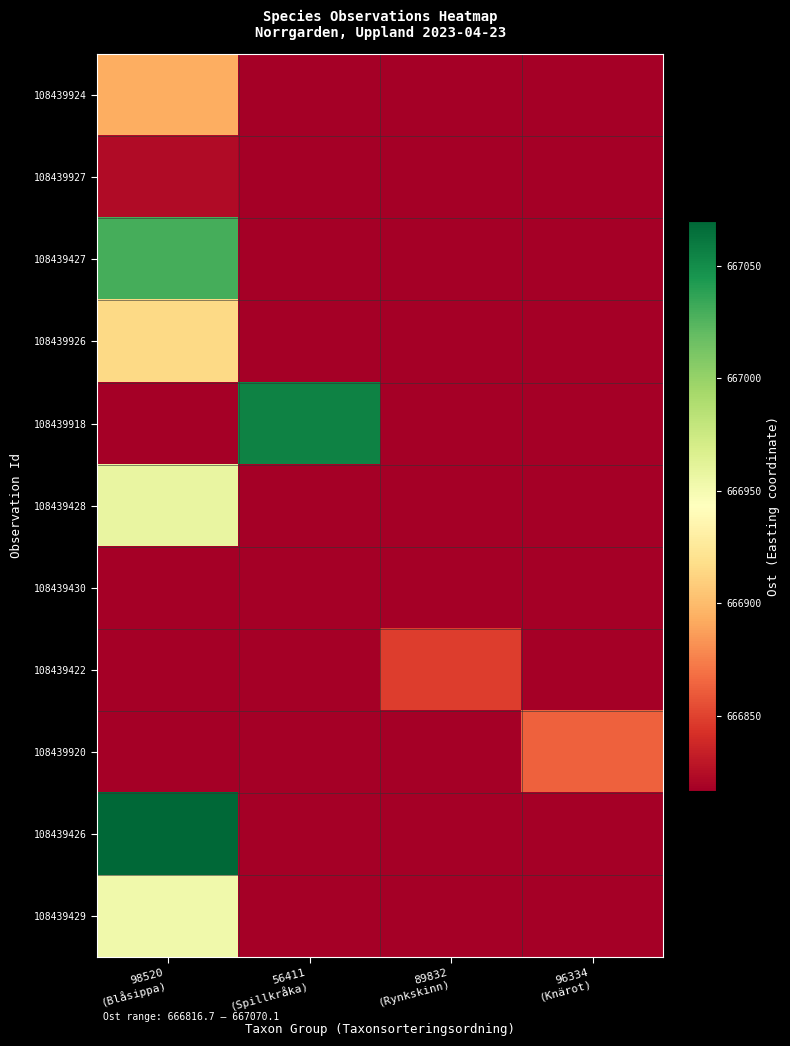

Reading left to right, list all the values displayed in this chart.

108439924: 98520
(Blåsippa)=666893.7	56411
(Spillkråka)=0.0	89832
(Rynkskinn)=0.0	96334
(Knärot)=0.0
108439927: 98520
(Blåsippa)=666823.0	56411
(Spillkråka)=0.0	89832
(Rynkskinn)=0.0	96334
(Knärot)=0.0
108439427: 98520
(Blåsippa)=667030.4	56411
(Spillkråka)=0.0	89832
(Rynkskinn)=0.0	96334
(Knärot)=0.0
108439926: 98520
(Blåsippa)=666915.5	56411
(Spillkråka)=0.0	89832
(Rynkskinn)=0.0	96334
(Knärot)=0.0
108439918: 98520
(Blåsippa)=0.0	56411
(Spillkråka)=667055.7	89832
(Rynkskinn)=0.0	96334
(Knärot)=0.0
108439428: 98520
(Blåsippa)=666958.2	56411
(Spillkråka)=0.0	89832
(Rynkskinn)=0.0	96334
(Knärot)=0.0
108439430: 98520
(Blåsippa)=666816.7	56411
(Spillkråka)=0.0	89832
(Rynkskinn)=0.0	96334
(Knärot)=0.0
108439422: 98520
(Blåsippa)=0.0	56411
(Spillkråka)=0.0	89832
(Rynkskinn)=666848.2	96334
(Knärot)=0.0
108439920: 98520
(Blåsippa)=0.0	56411
(Spillkråka)=0.0	89832
(Rynkskinn)=0.0	96334
(Knärot)=666862.7
108439426: 98520
(Blåsippa)=667070.1	56411
(Spillkråka)=0.0	89832
(Rynkskinn)=0.0	96334
(Knärot)=0.0
108439429: 98520
(Blåsippa)=666952.8	56411
(Spillkråka)=0.0	89832
(Rynkskinn)=0.0	96334
(Knärot)=0.0